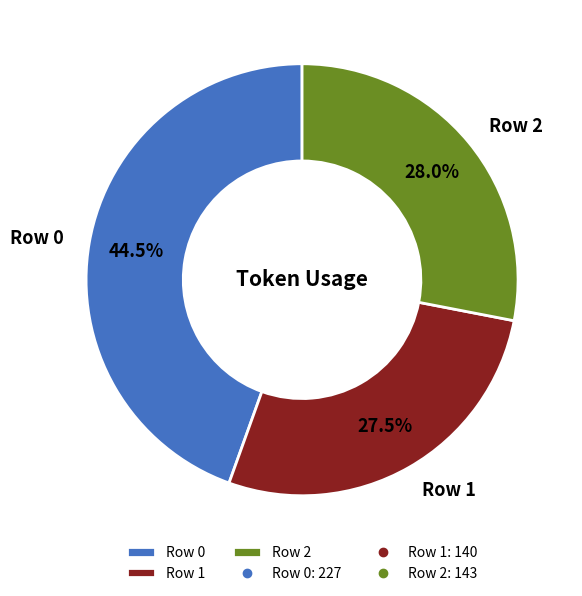

To the nearest percent, what is the difference between the largest and smallest slice percentages?

17%